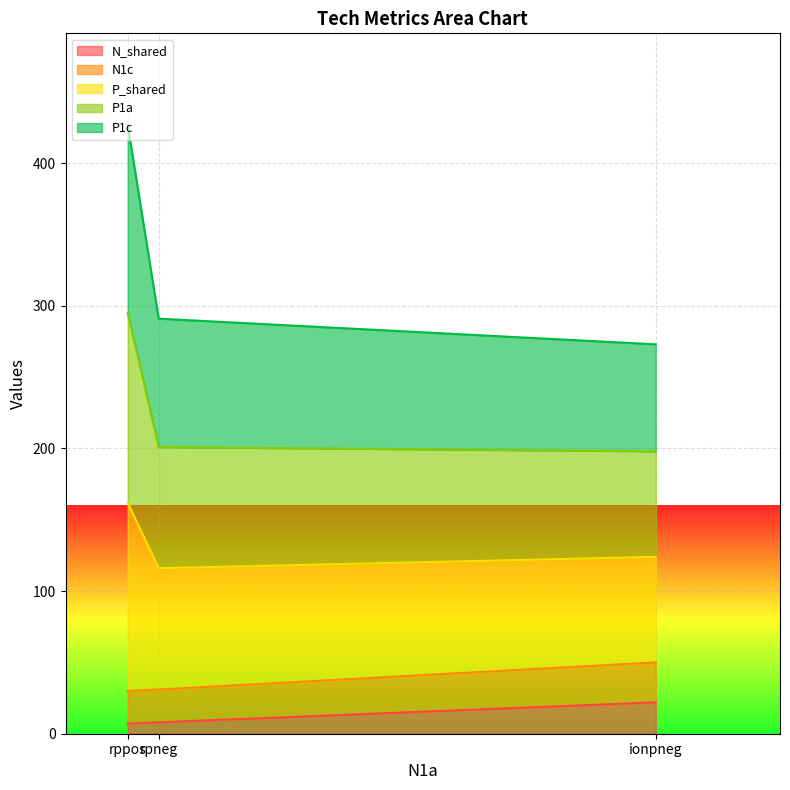

At which label does P_shared reach its peak?

rppos